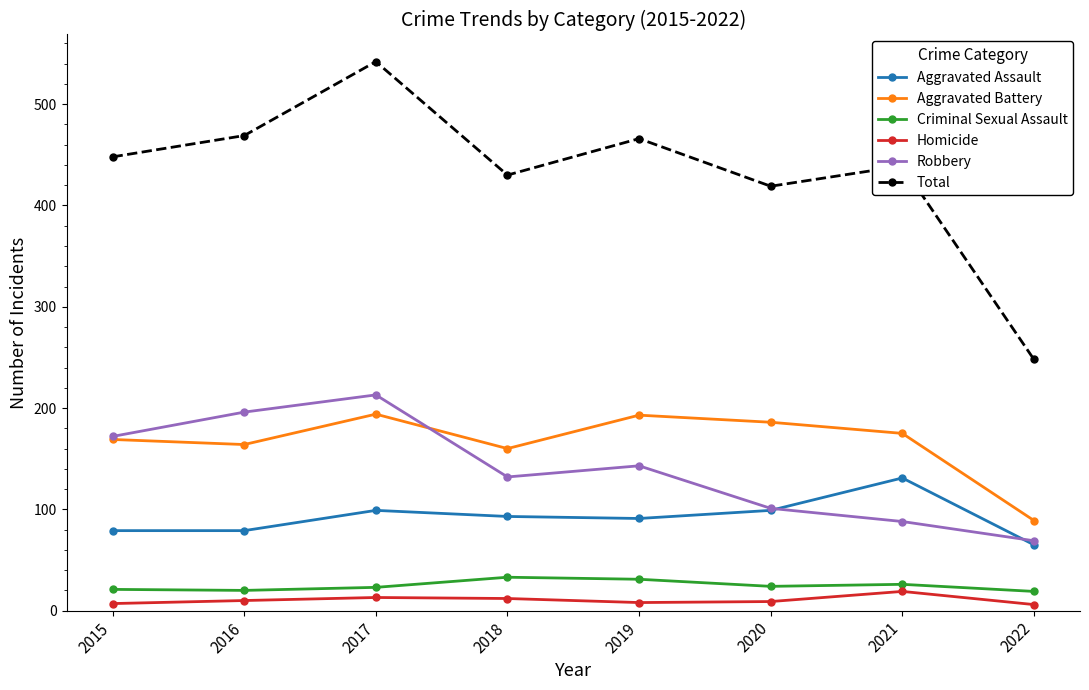

Where does the Aggravated Battery series first go above 175?

2017